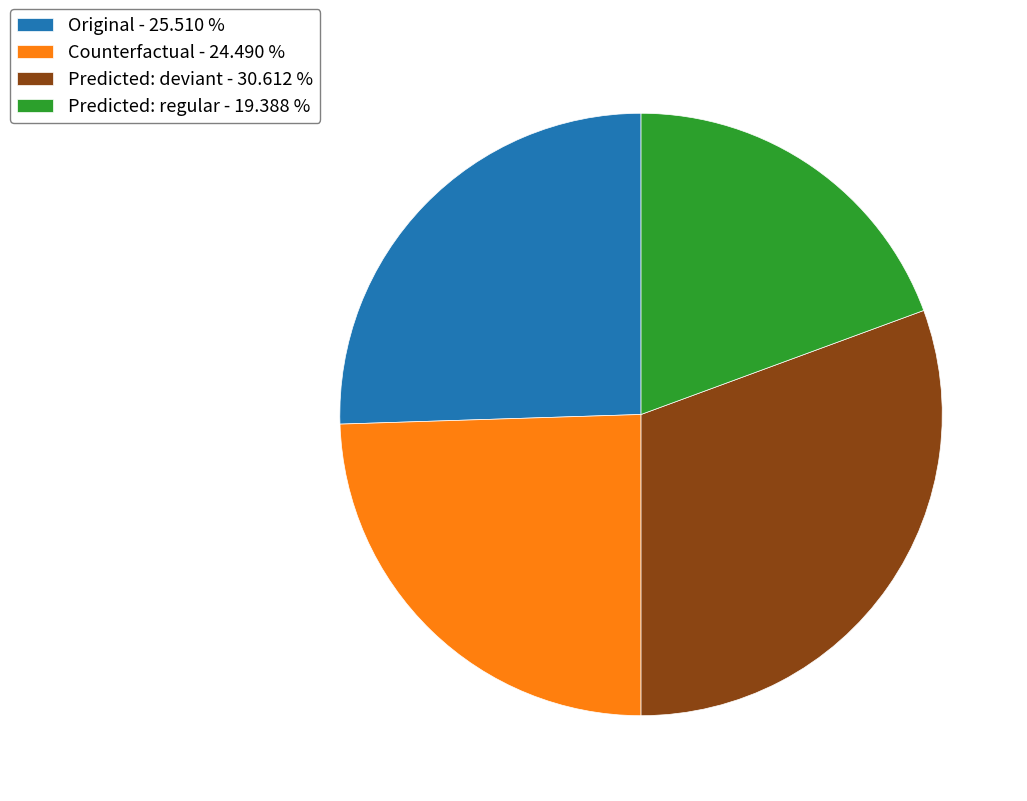

Which has a higher value, Predicted: deviant - 30.612 % or Original - 25.510 %?

Predicted: deviant - 30.612 %